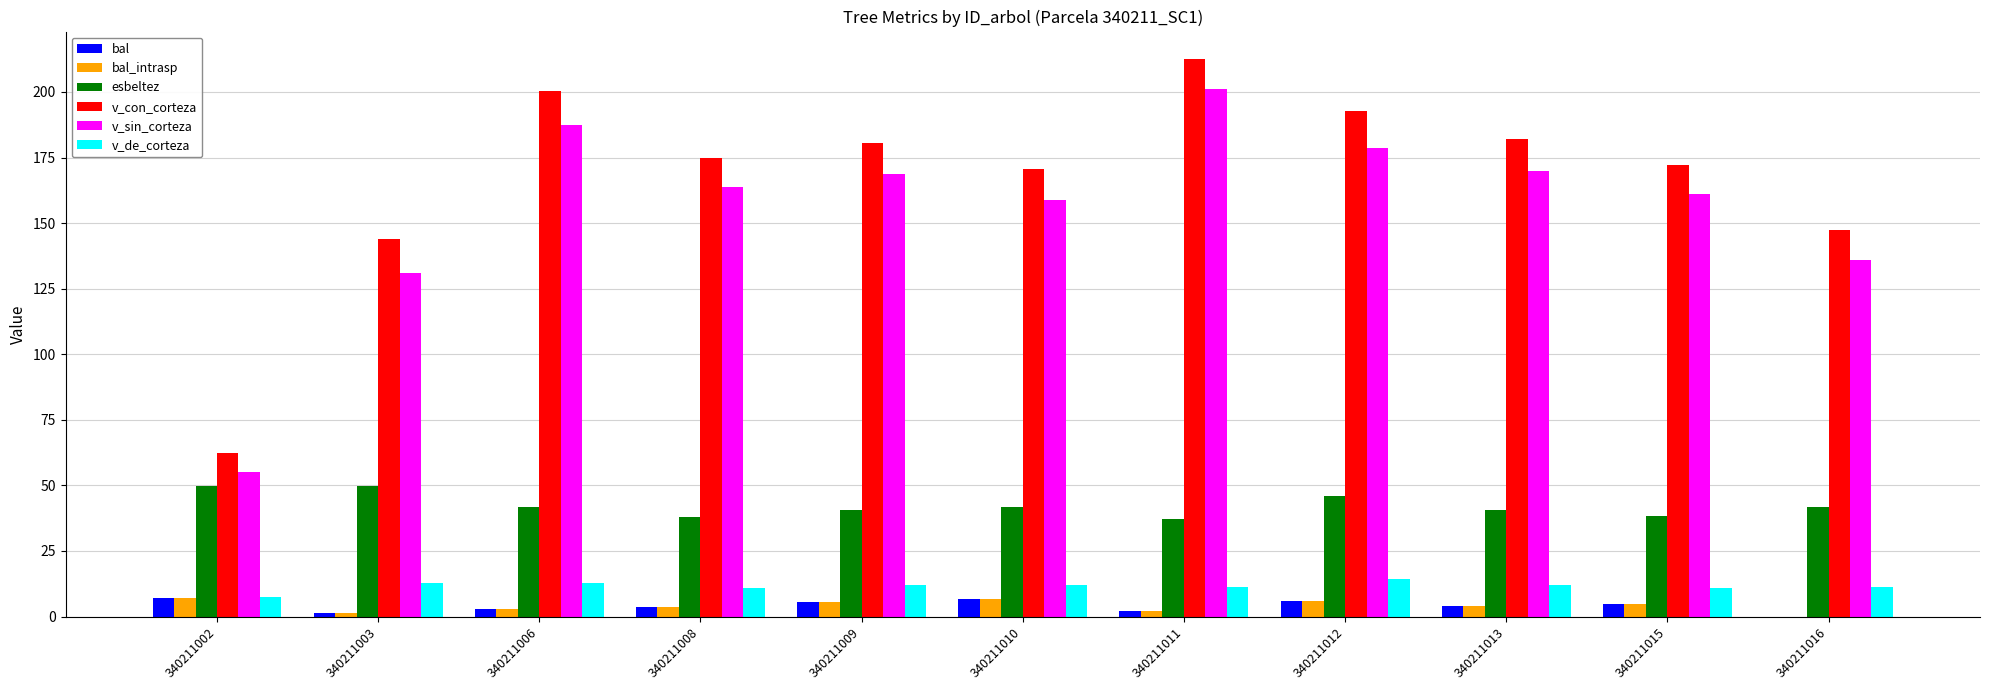

Between 340211012 and 340211016, which series saw the biggest shift?

v_con_corteza